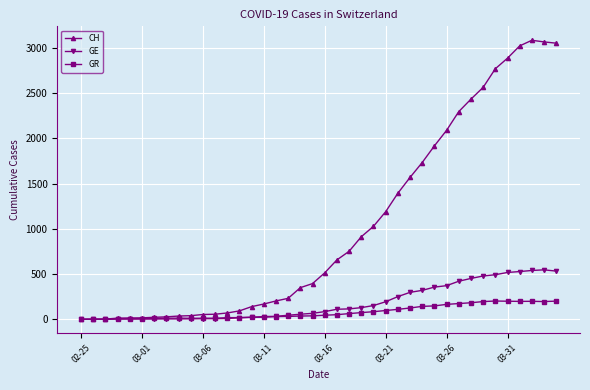

What is the greatest value displayed?

3086